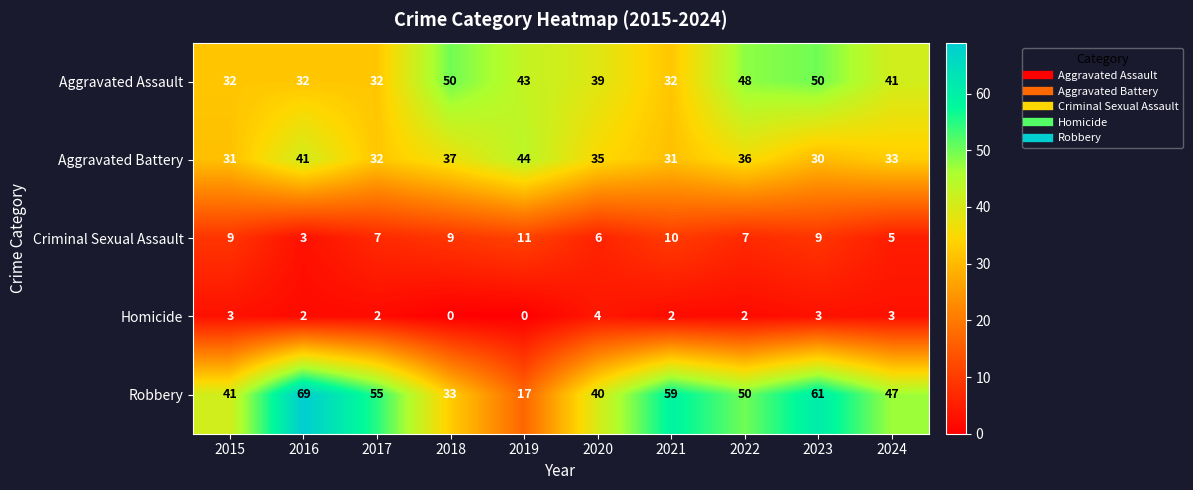

Rank the series at 2016 from lowest to highest value.

Homicide, Criminal Sexual Assault, Aggravated Assault, Aggravated Battery, Robbery